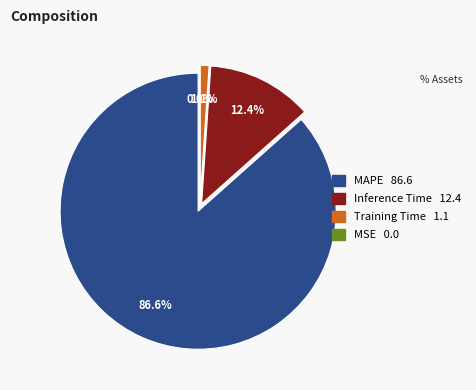

The MSE slice represents 0% of the pie. True or false?

True